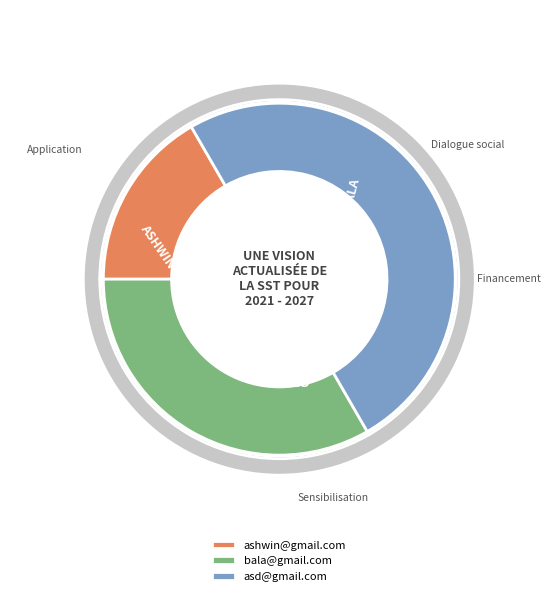

Does asd@gmail.com account for over 50% of the chart?

No